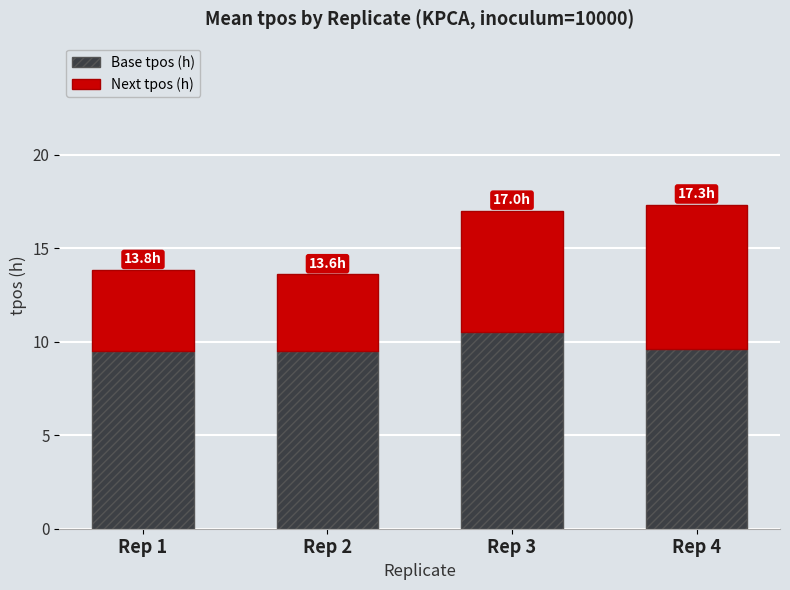

True or false: Base tpos (h) has a value of 4.8 at Rep 4.

False